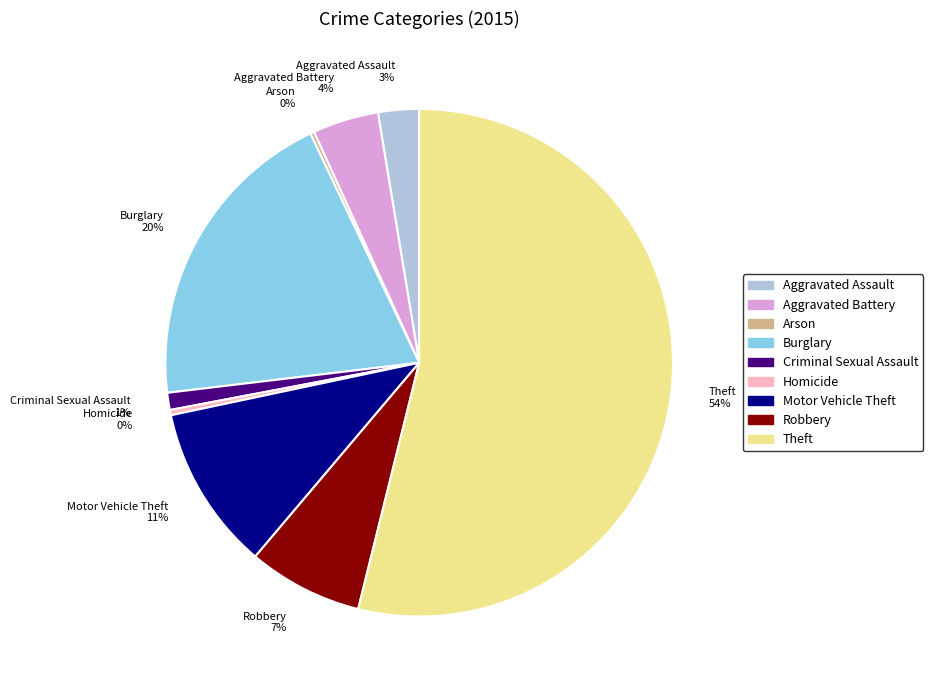

To the nearest percent, what is the difference between the largest and smallest slice percentages?

54%